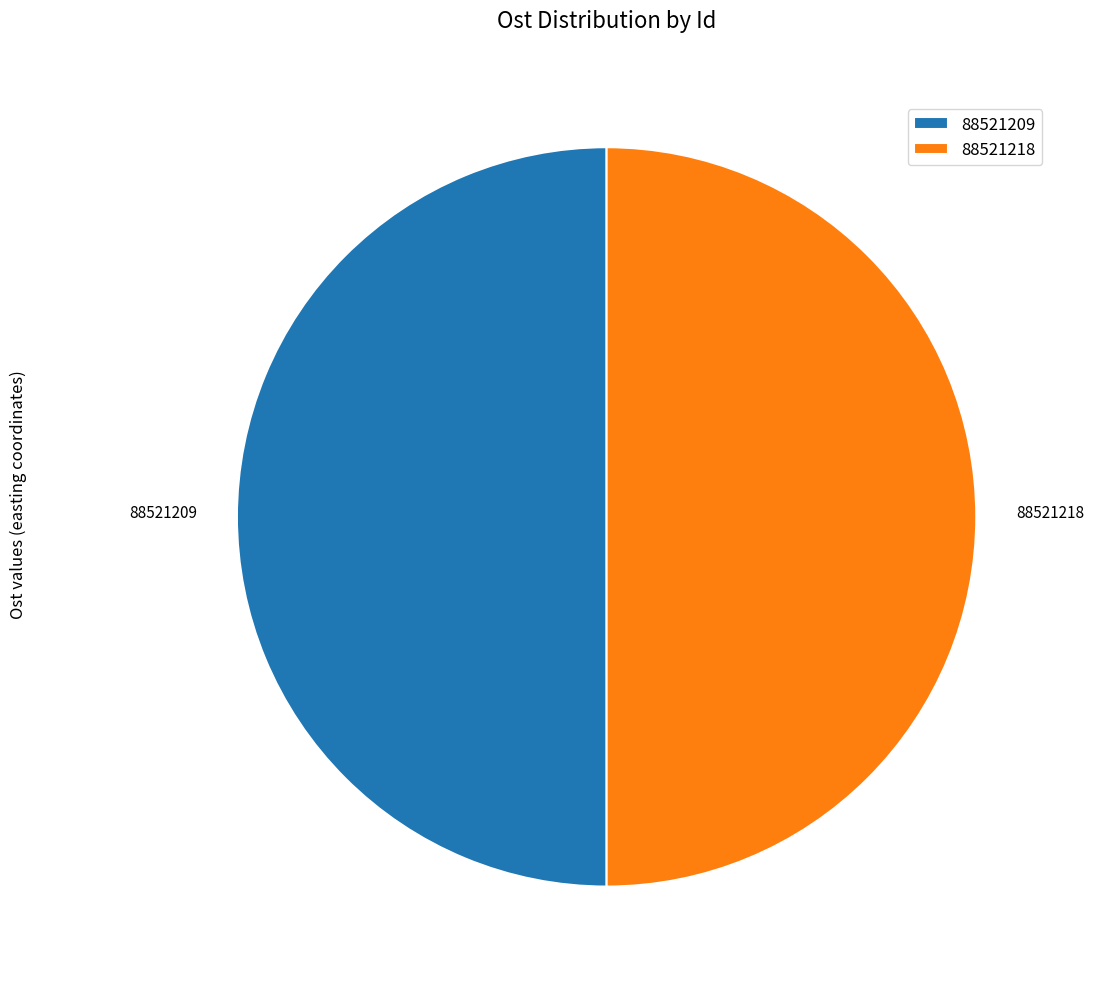

True or false: 88521218 accounts for 60% of the total.

False